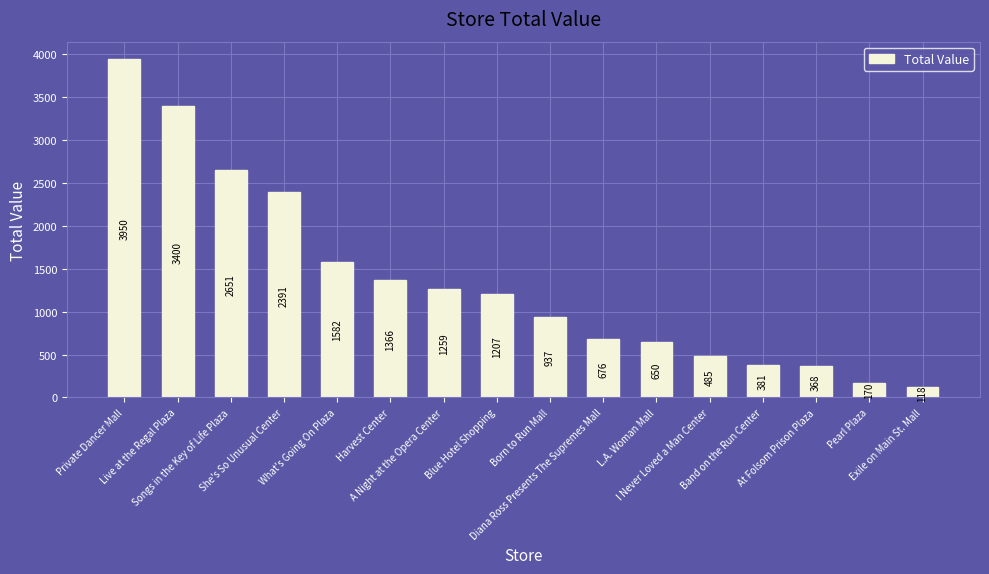

Rank the categories by value from highest to lowest.

Private Dancer Mall, Live at the Regal Plaza, Songs in the Key of Life Plaza, She's So Unusual Center, What's Going On Plaza, Harvest Center, A Night at the Opera Center, Blue Hotel Shopping, Born to Run Mall, Diana Ross Presents The Supremes Mall, L.A. Woman Mall, I Never Loved a Man Center, Band on the Run Center, At Folsom Prison Plaza, Pearl Plaza, Exile on Main St. Mall